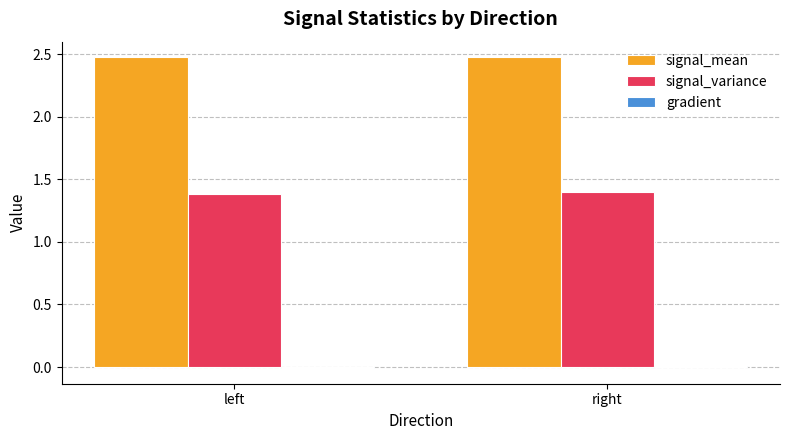

How many series are shown in this chart?

3